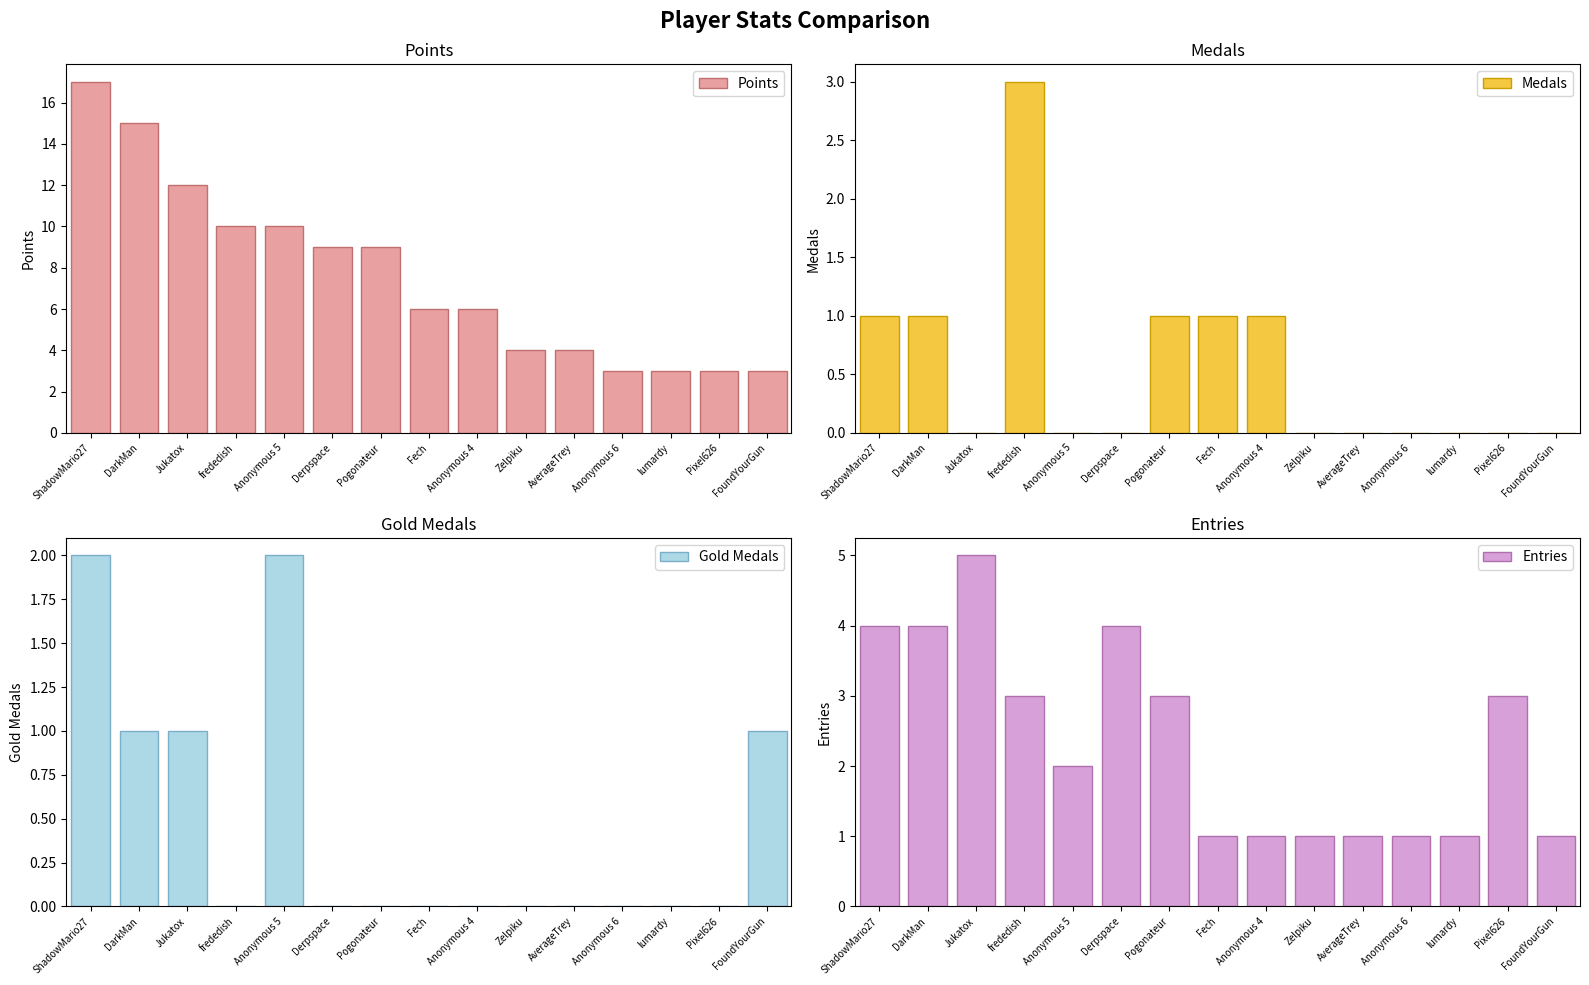

At which category is the sum across all series the highest?

ShadowMario27